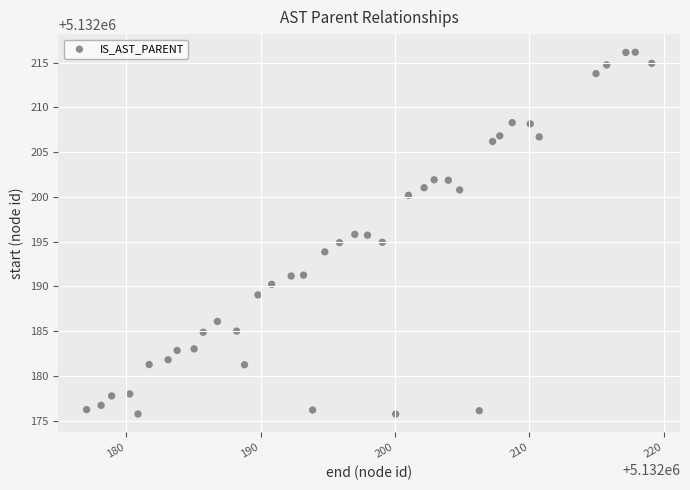

What is the range of Y values (max minus min)?

40.4